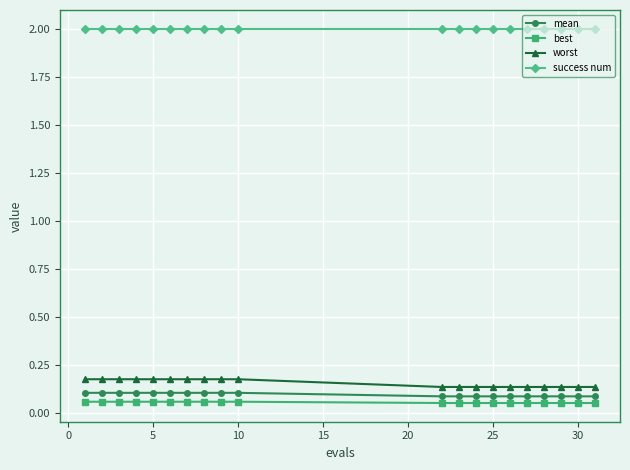

True or false: success num and mean intersect in this chart.

False